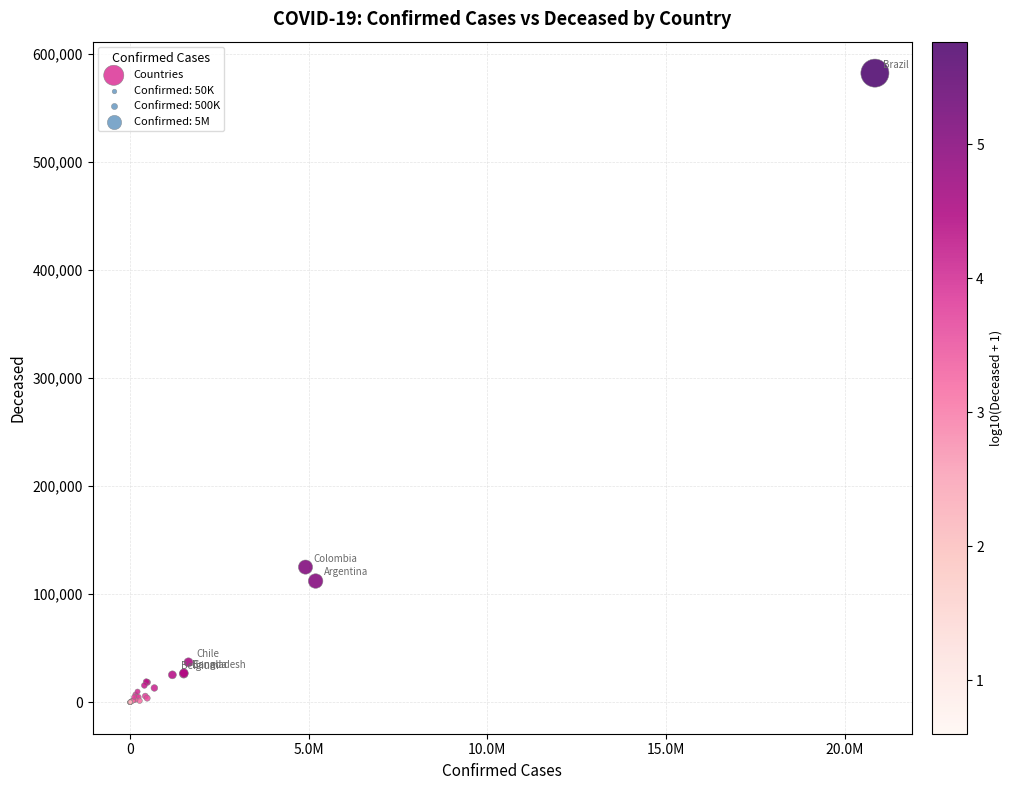

What Y value in the scatter plot is closest to 291123?

125097